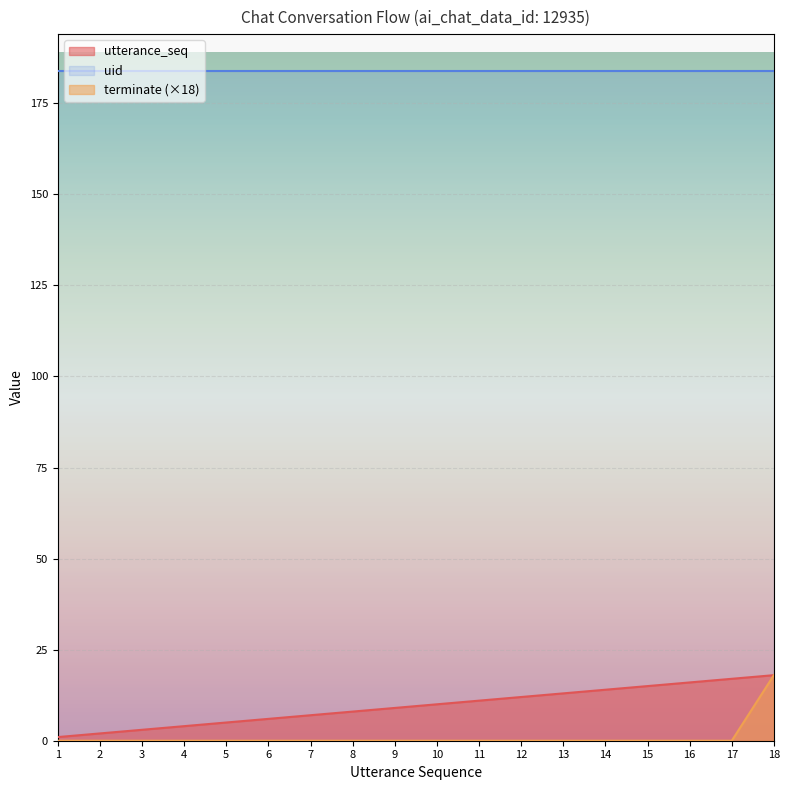

At which category is the sum across all series the highest?

18